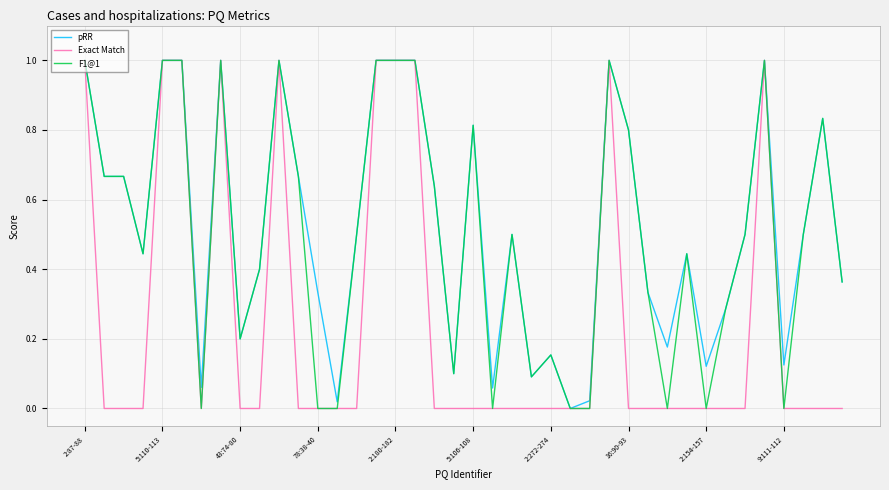

What is the maximum value for Exact Match?

1.0